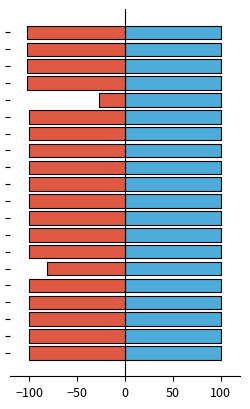

Are the bars grouped side by side (vs. stacked)?

Yes